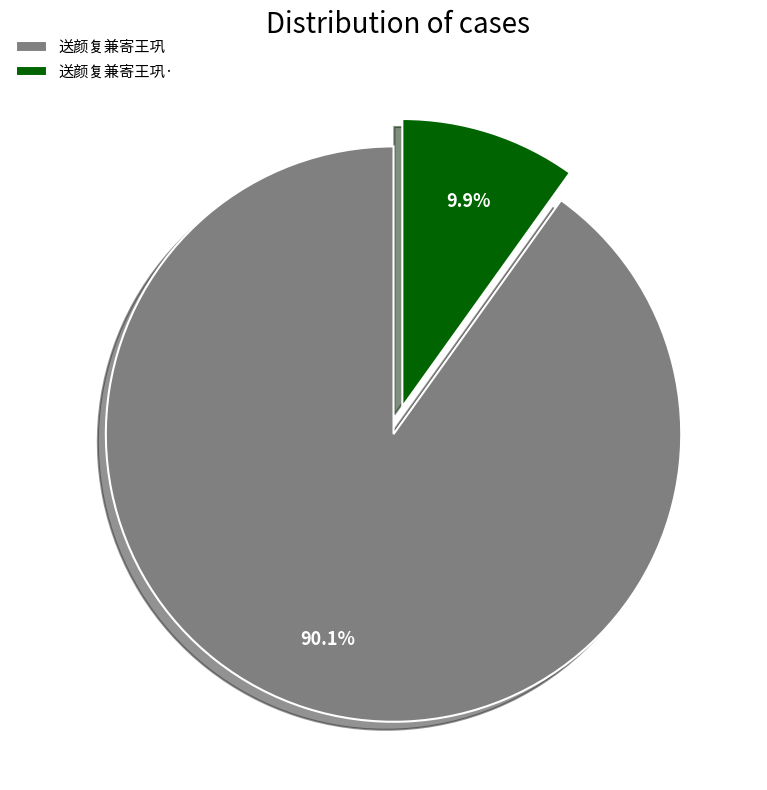

To the nearest percent, what percentage of the pie is 送颜复兼寄王巩·?

10%